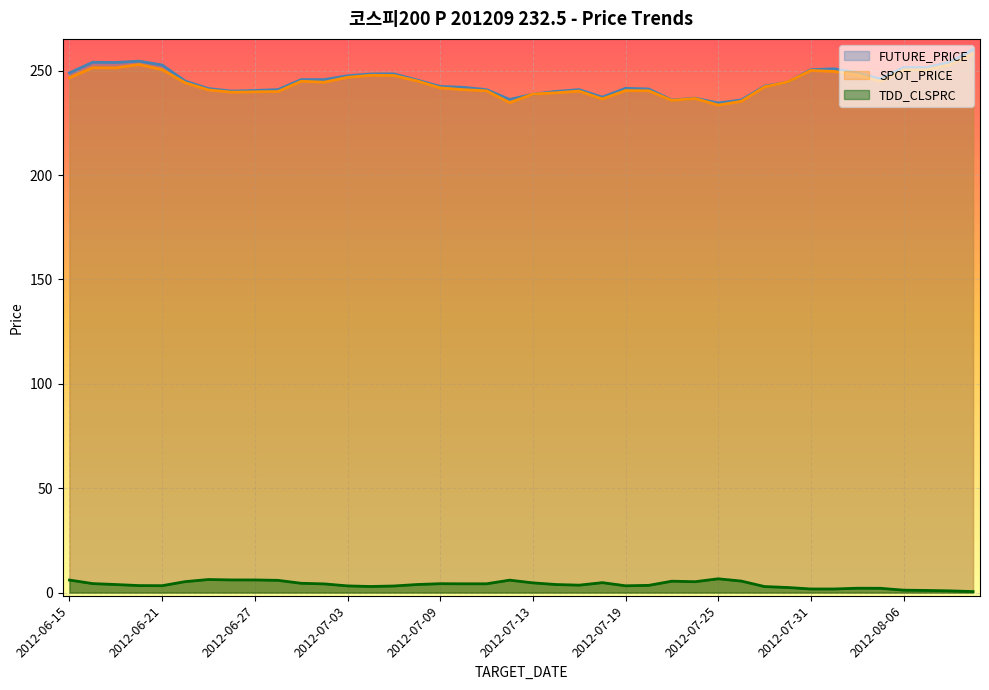

What is the difference between the highest and lowest values at 2012-06-18?

249.7